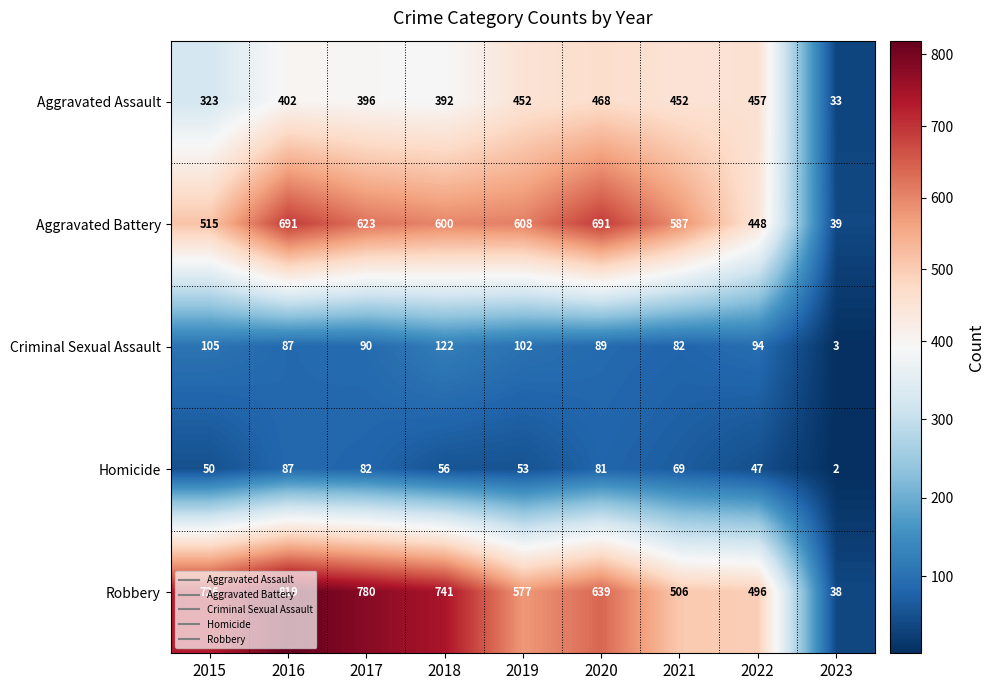

What is the sum of all Homicide values?

527